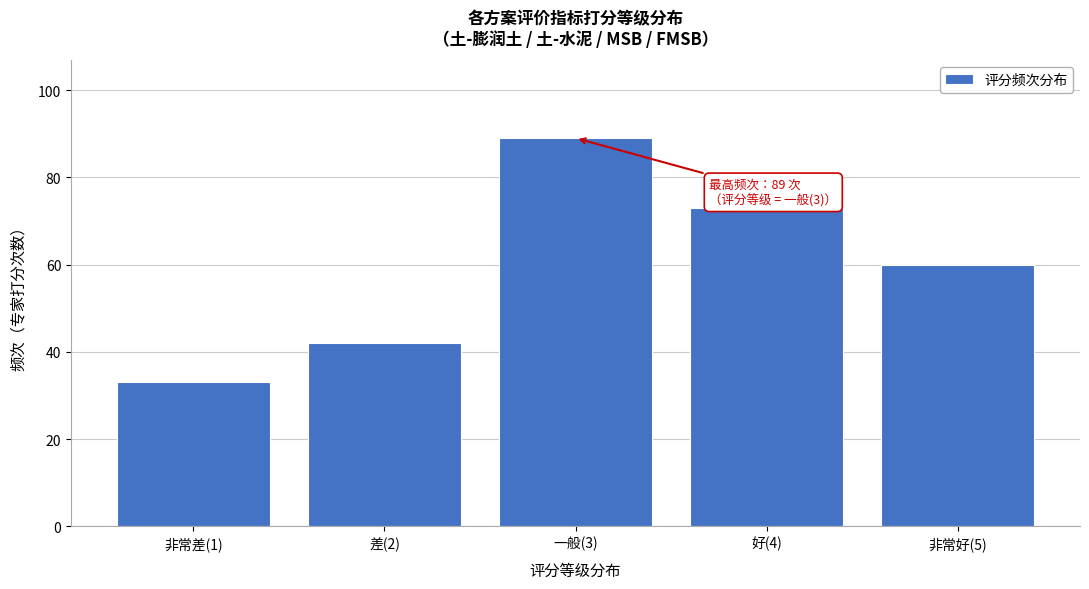

Reading right to left, list all the values displayed in this chart.

60	73	89	42	33